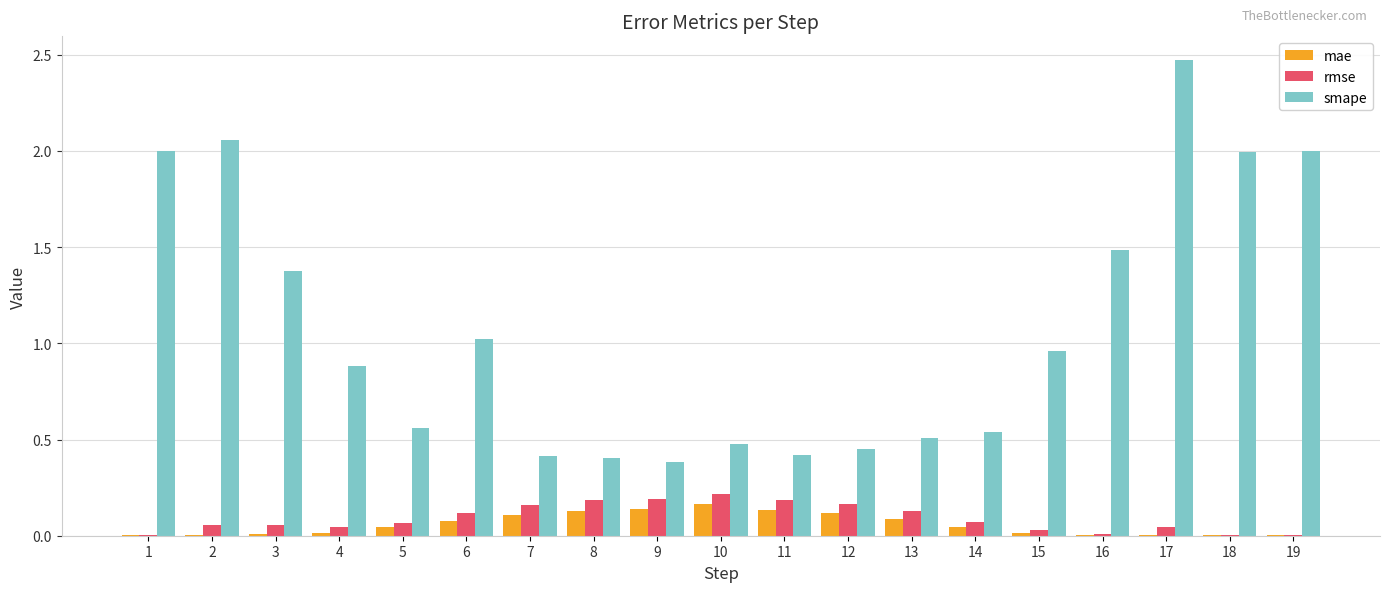

How many groups of bars are there?

19